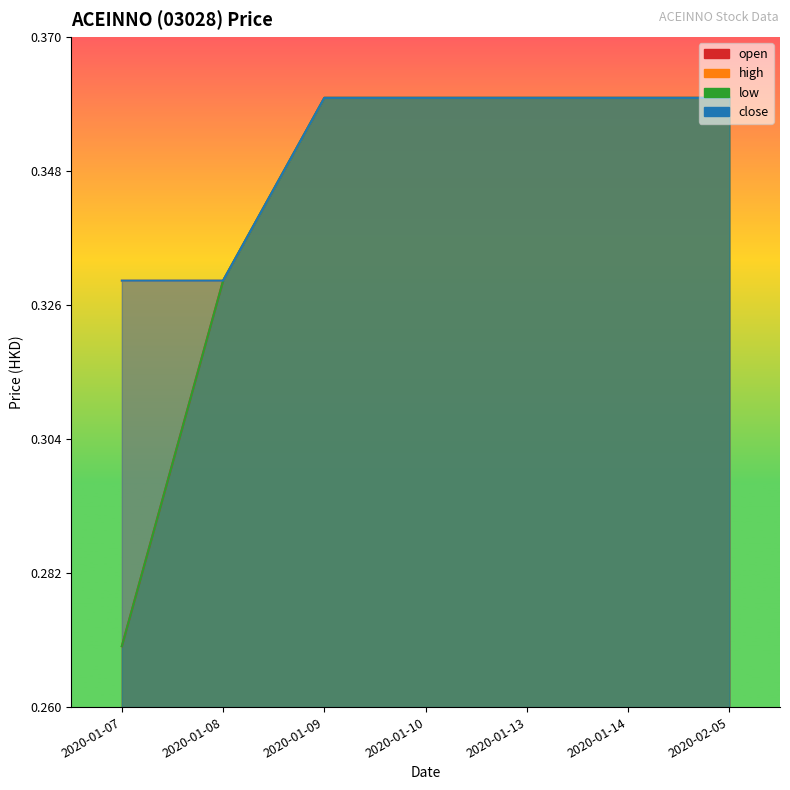

What is the total value across all series at 2020-01-08?

1.3